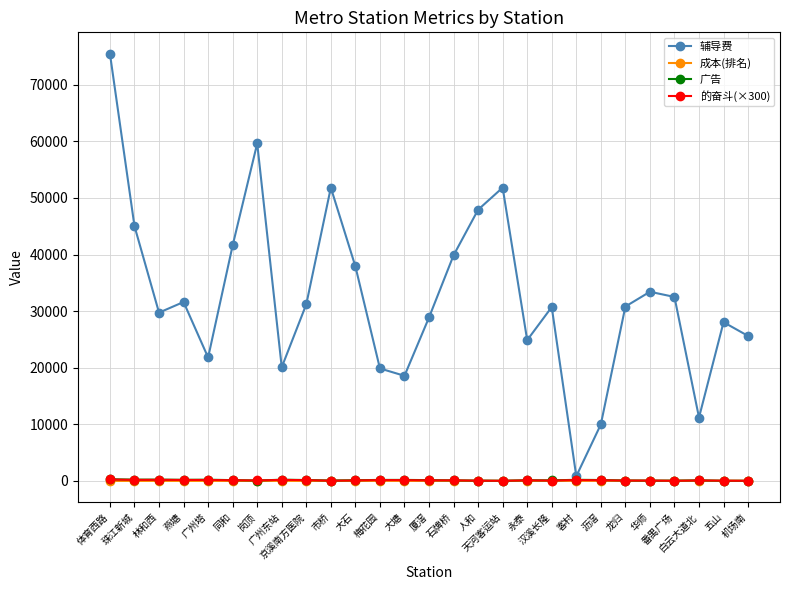

What position from the left is 五山?

26